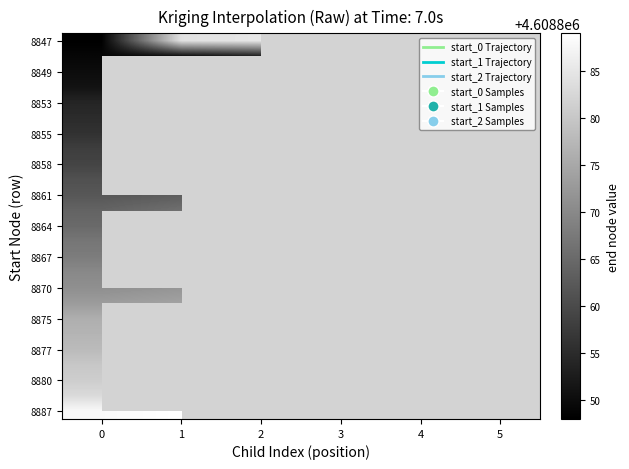

What is the greatest value displayed?

4608889.0